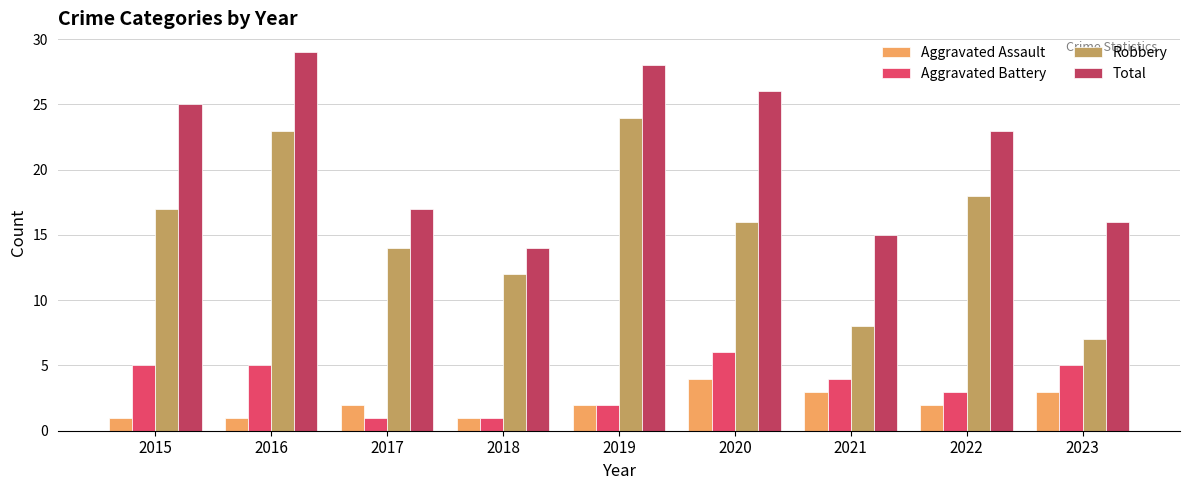

Rank the categories by Robbery value from highest to lowest.

2019, 2016, 2022, 2015, 2020, 2017, 2018, 2021, 2023